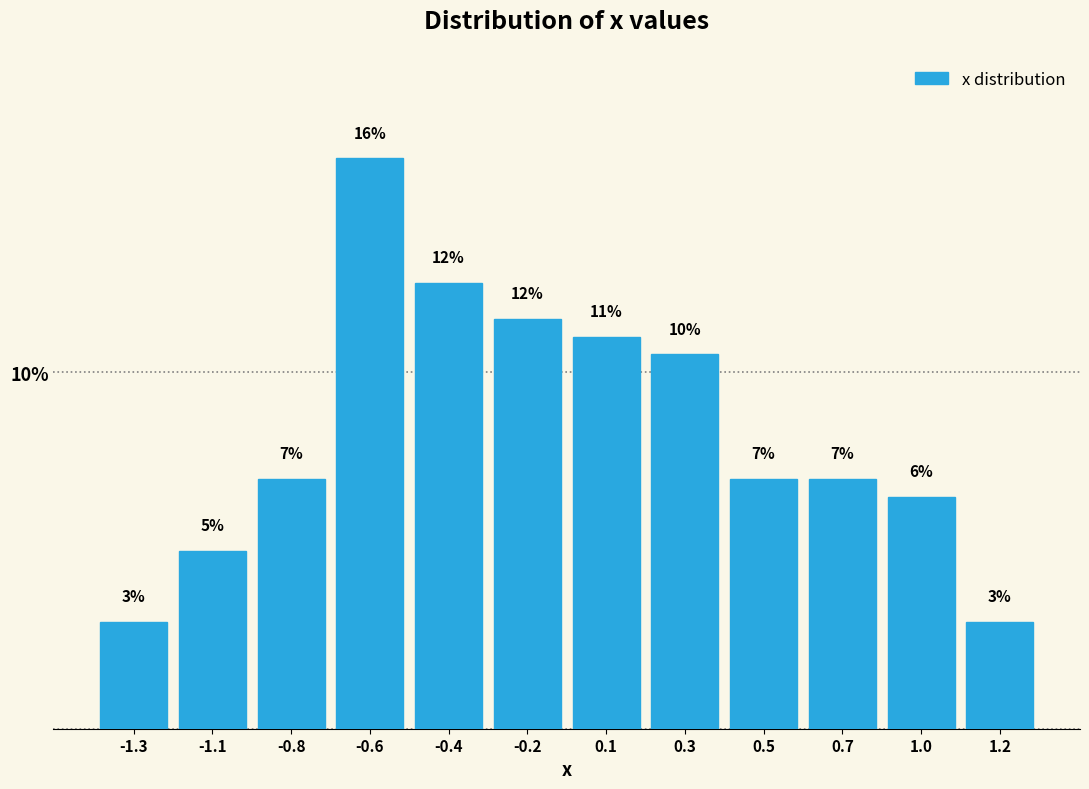

Where does the data first go above 7?

-0.8